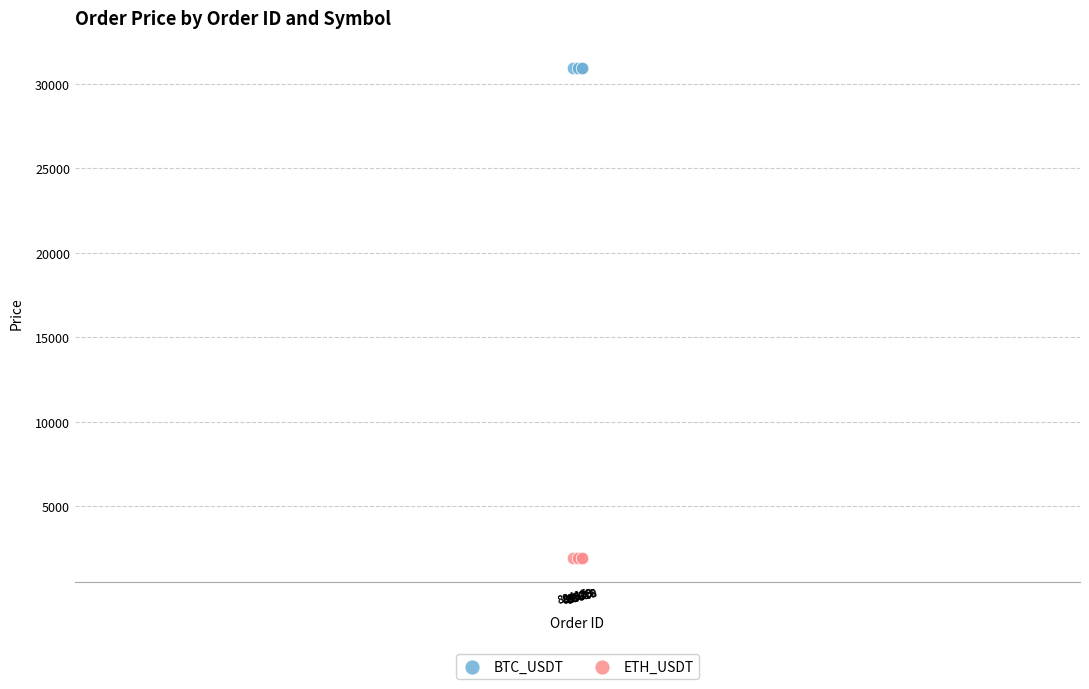

Which series has the largest Y range (max minus min)?

BTC_USDT